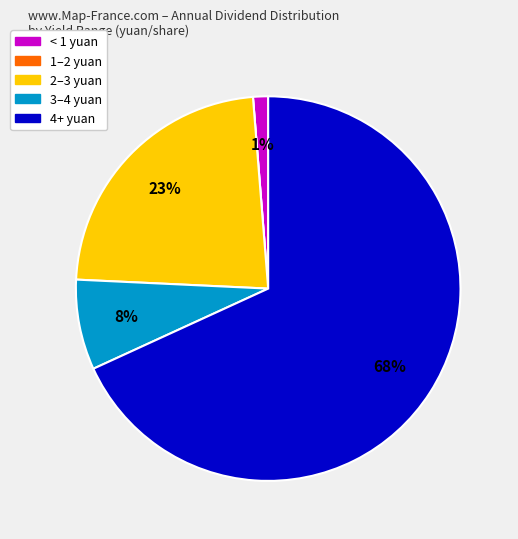

Which slice is the largest?

4+ yuan